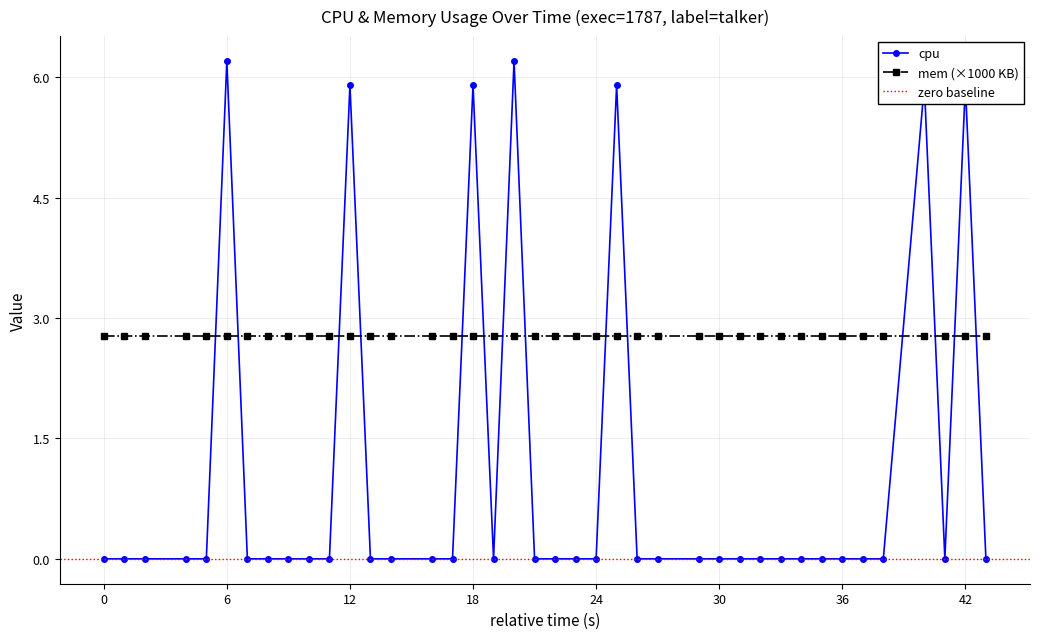

Reading left to right, what are all the values shown in this chart?

0.0	0.0	0.0	0.0	0.0	6.2	0.0	0.0	0.0	0.0	0.0	5.9	0.0	0.0	0.0	0.0	5.9	0.0	6.2	0.0	0.0	0.0	0.0	5.9	0.0	0.0	0.0	0.0	0.0	0.0	0.0	0.0	0.0	0.0	0.0	0.0	5.9	0.0	5.9	0.0